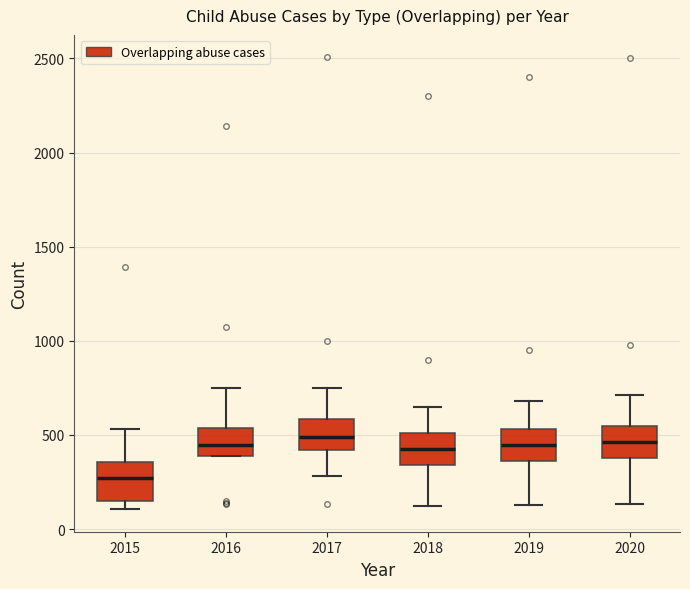

Where is the upper edge of the box at x = 2017 on the y-axis? The values are not printed on the chart, so give them approximately, as read against the axis.

600